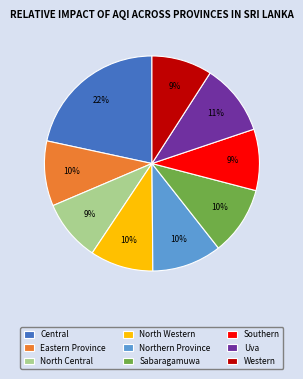

Do Southern and Central together represent more than half of the pie?

No